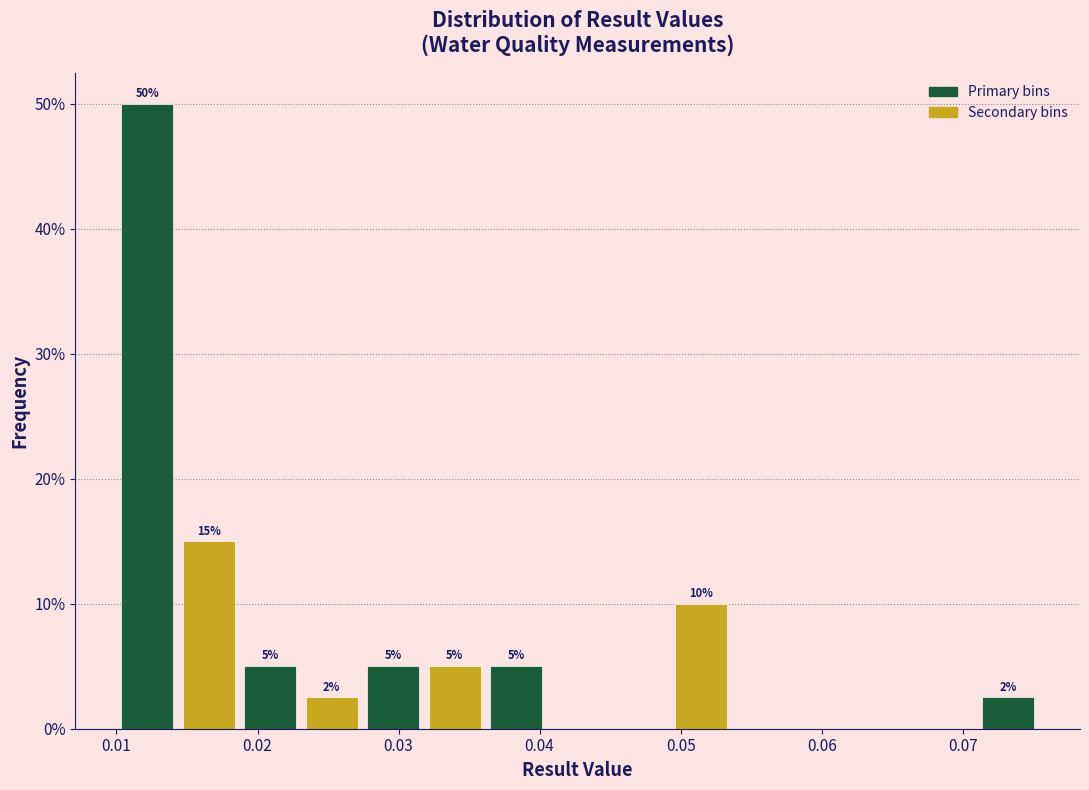

Which range on the x-axis has the tallest bar?

0.010 to 0.014